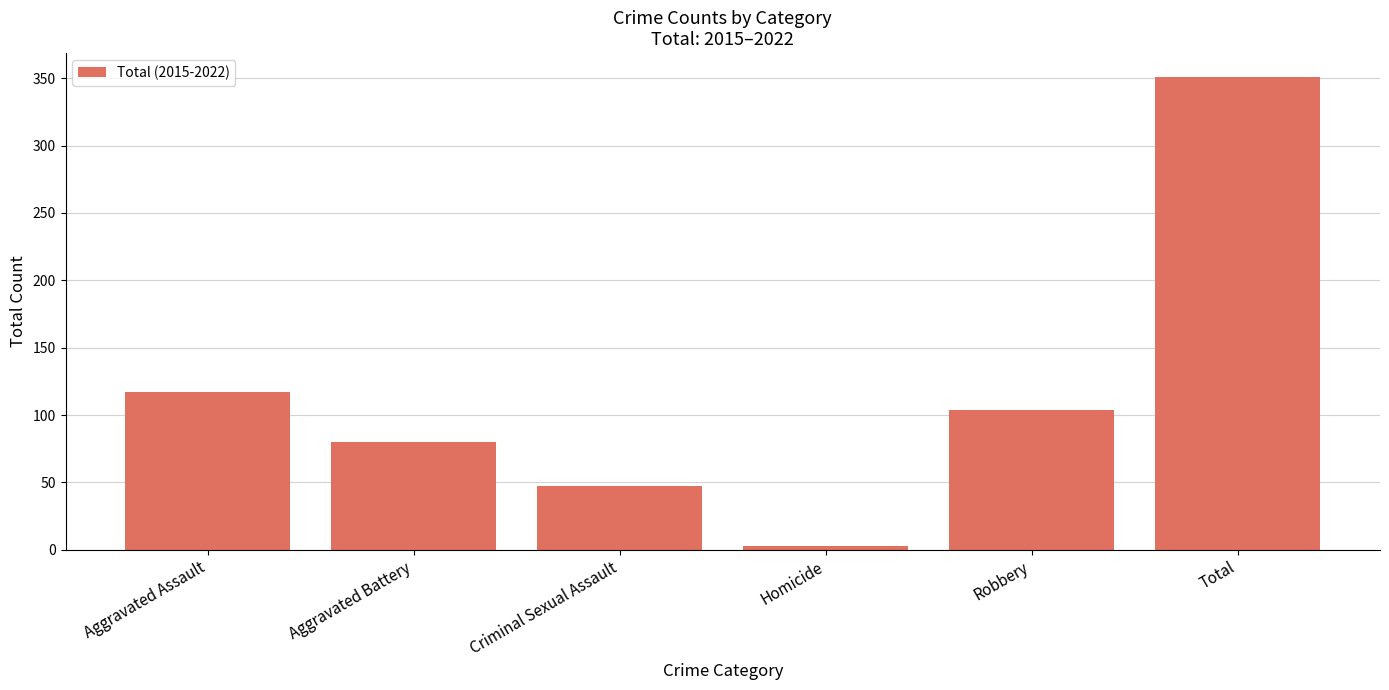

What position from the right is Aggravated Assault?

6